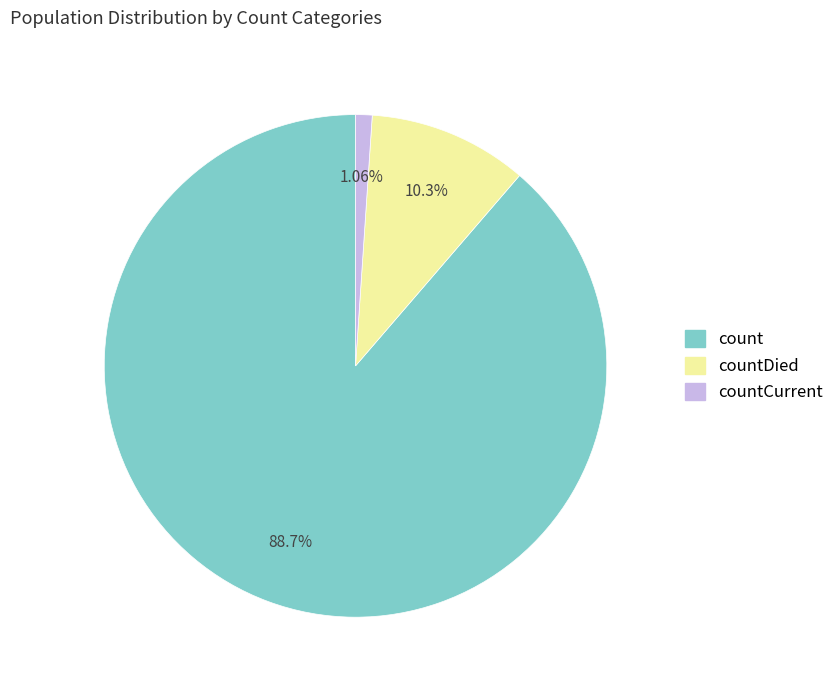

Does countDied represent more than half of the total?

No